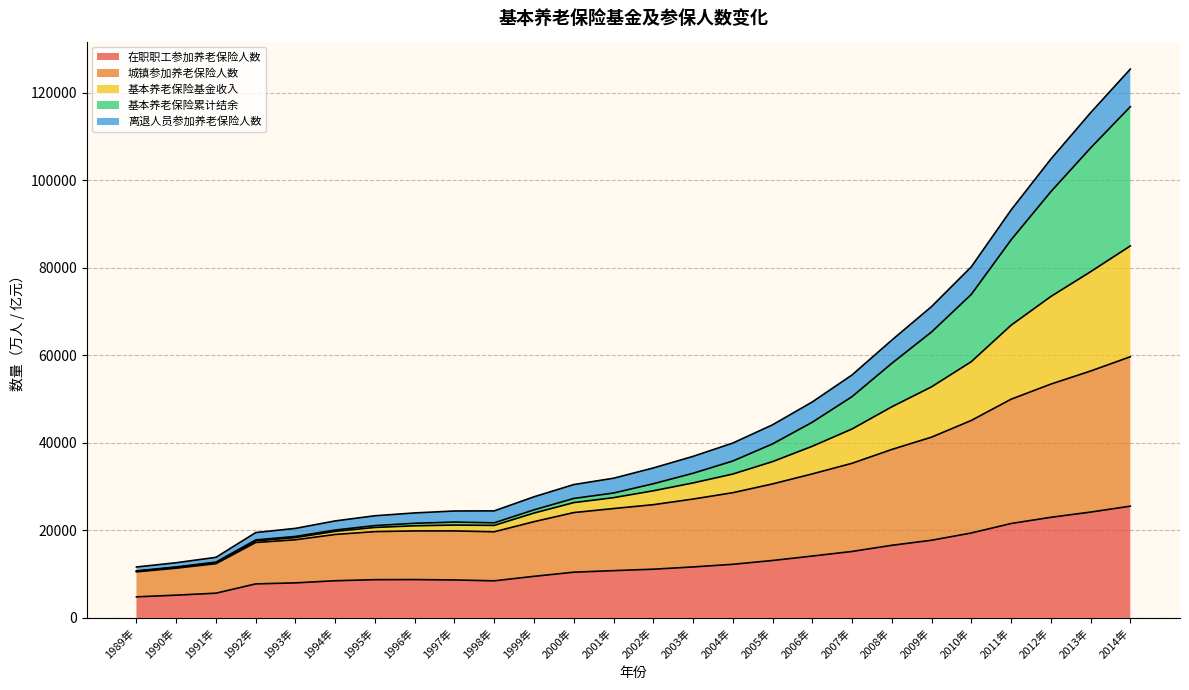

What is the total value across all series at 2011年?

93173.9